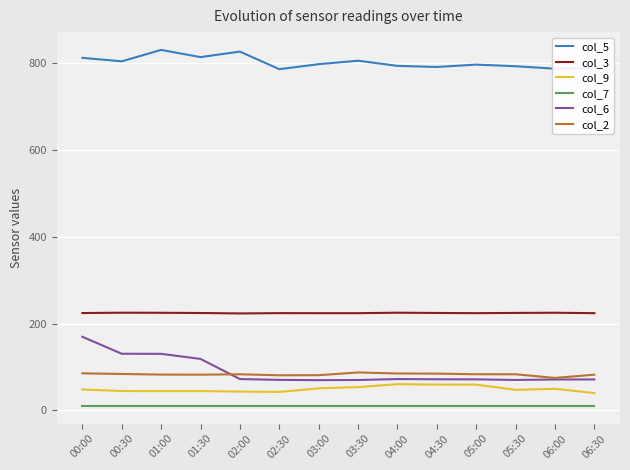

How many lines are shown in the chart?

6